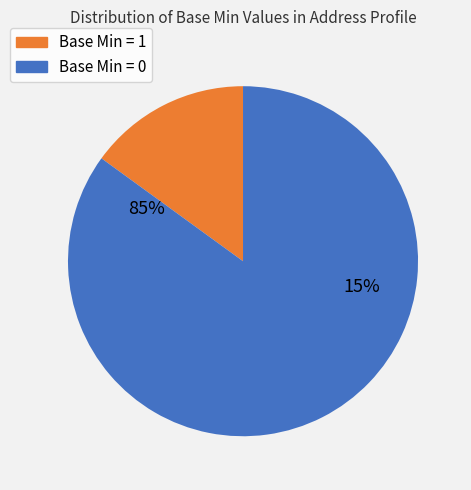

Is it true that Address.use is 15% of the pie?

False